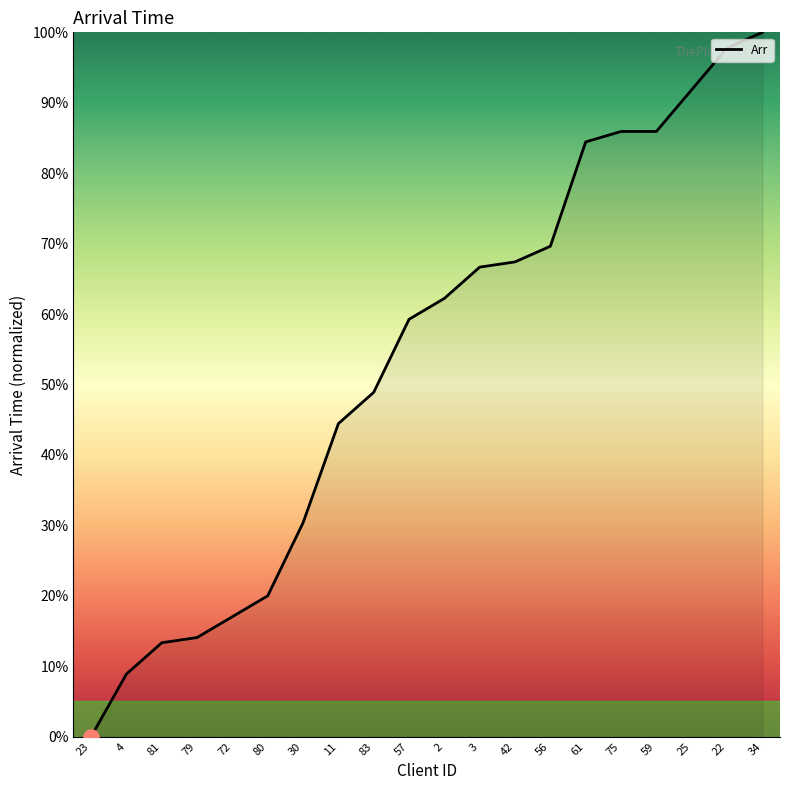

Between 75 and 3, which is larger?

75